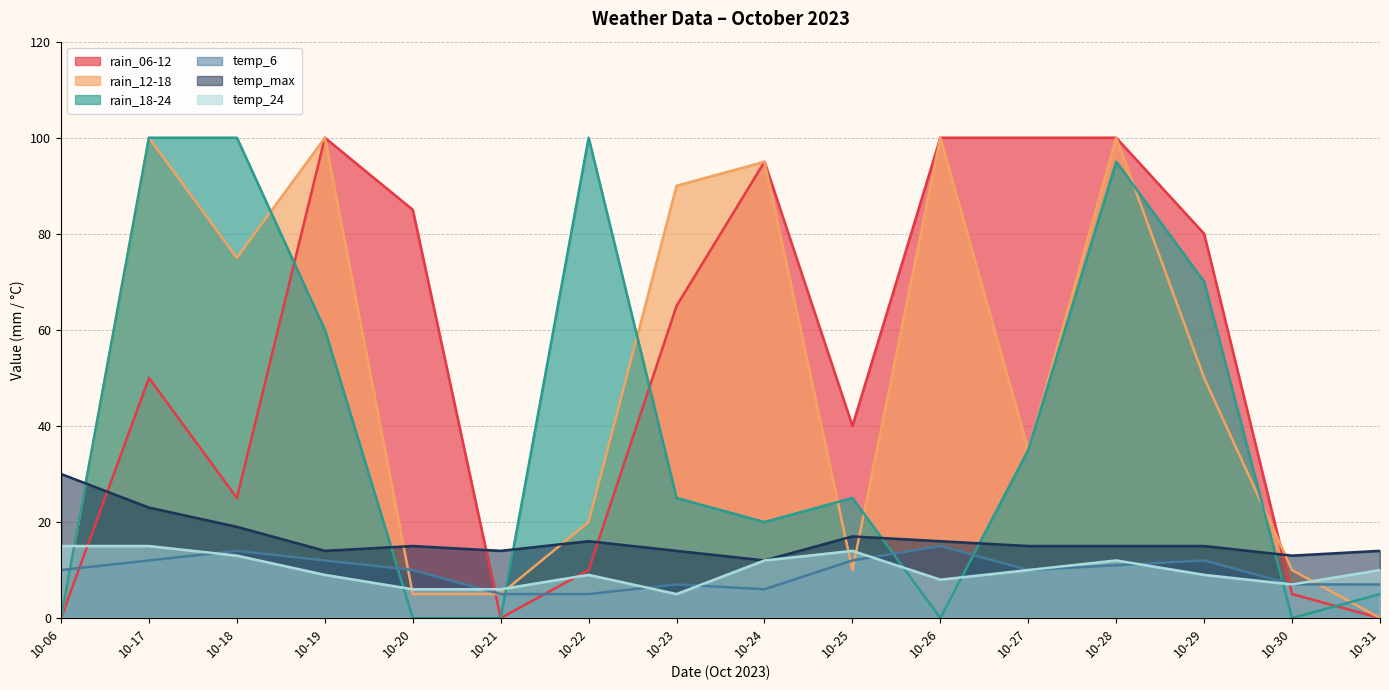

At which category does the chart reach its minimum across all series?

2023-10-06